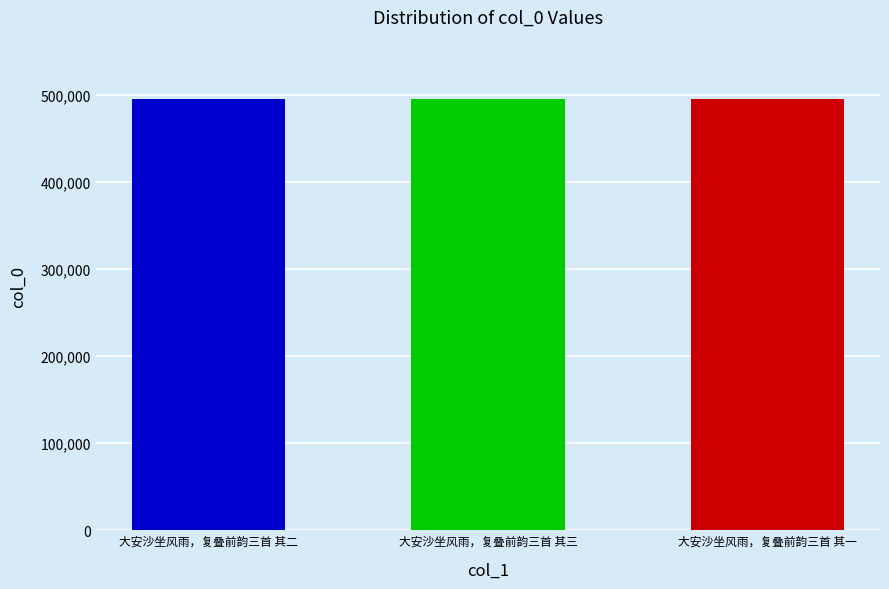

Read the value at 大安沙坐风雨，复叠前韵三首 其一.

495251